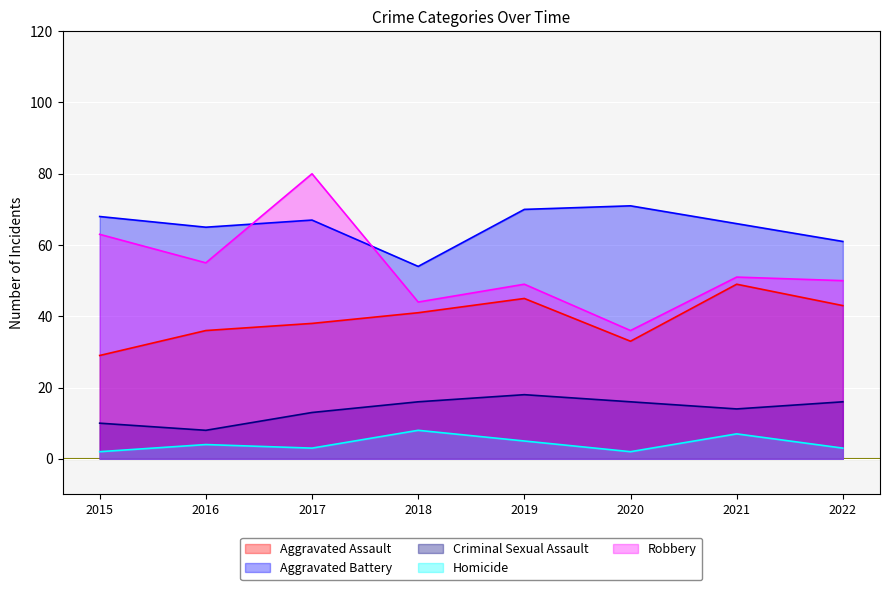

List the labels in order of Aggravated Battery value, smallest first.

2018, 2022, 2016, 2021, 2017, 2015, 2019, 2020